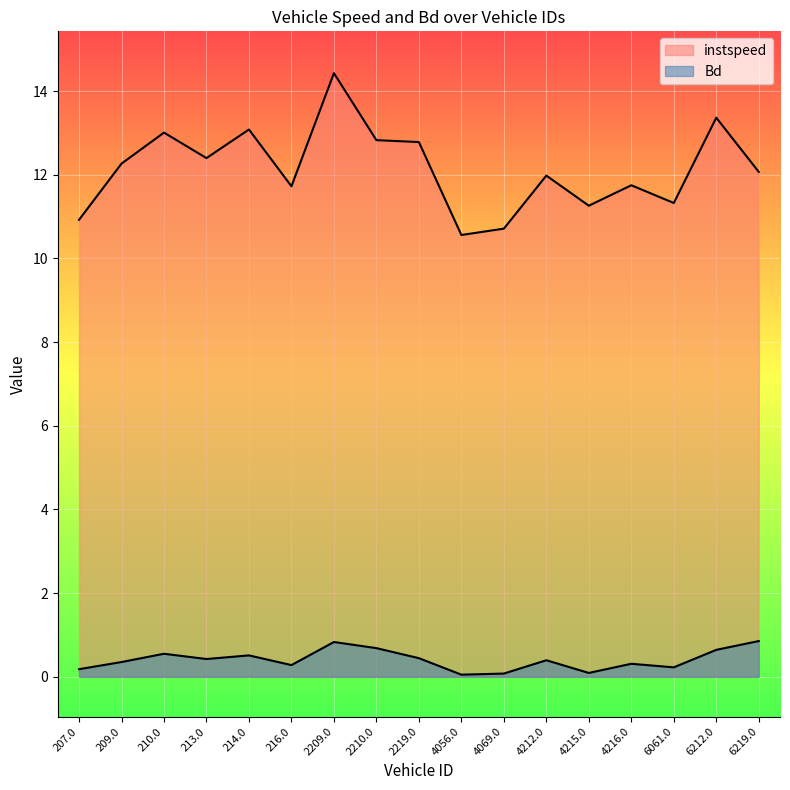

How many lines are shown in the chart?

2